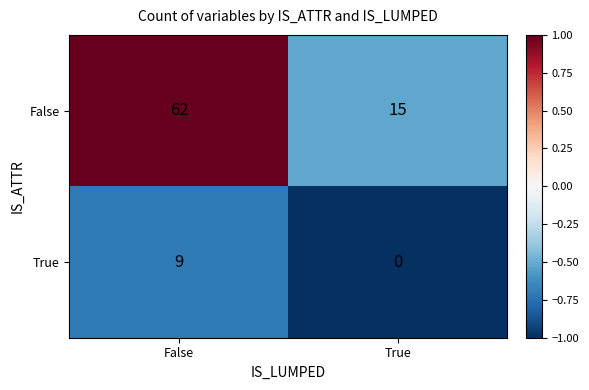

What is the approximate value of True at False?

9